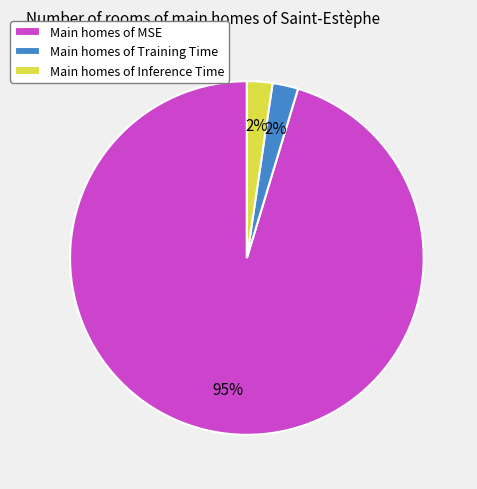

Which category has the biggest portion of the pie?

Main homes of MSE